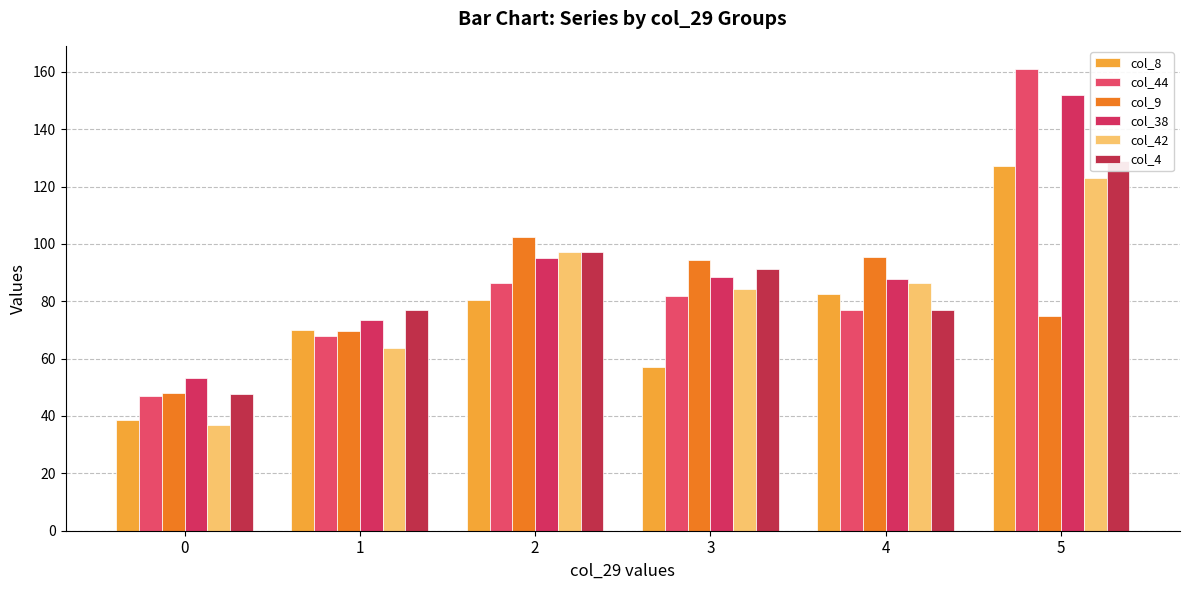

Which series has the largest range (max minus min)?

col_44